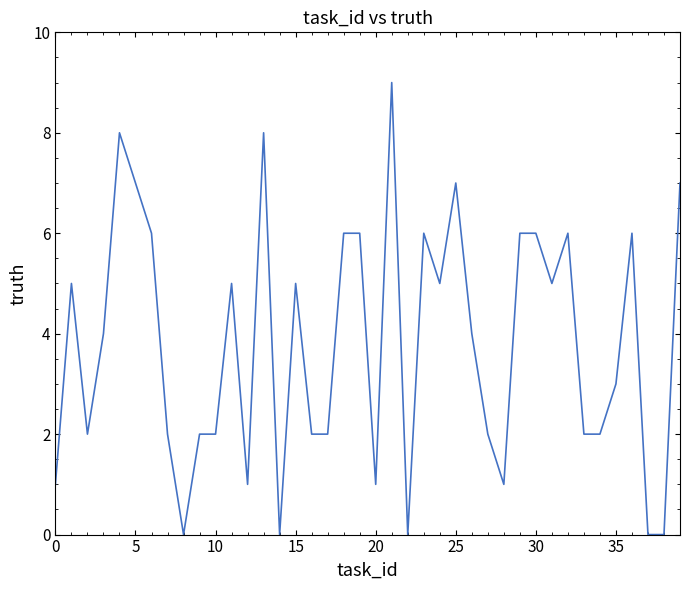

What is the maximum value shown in the chart?

9